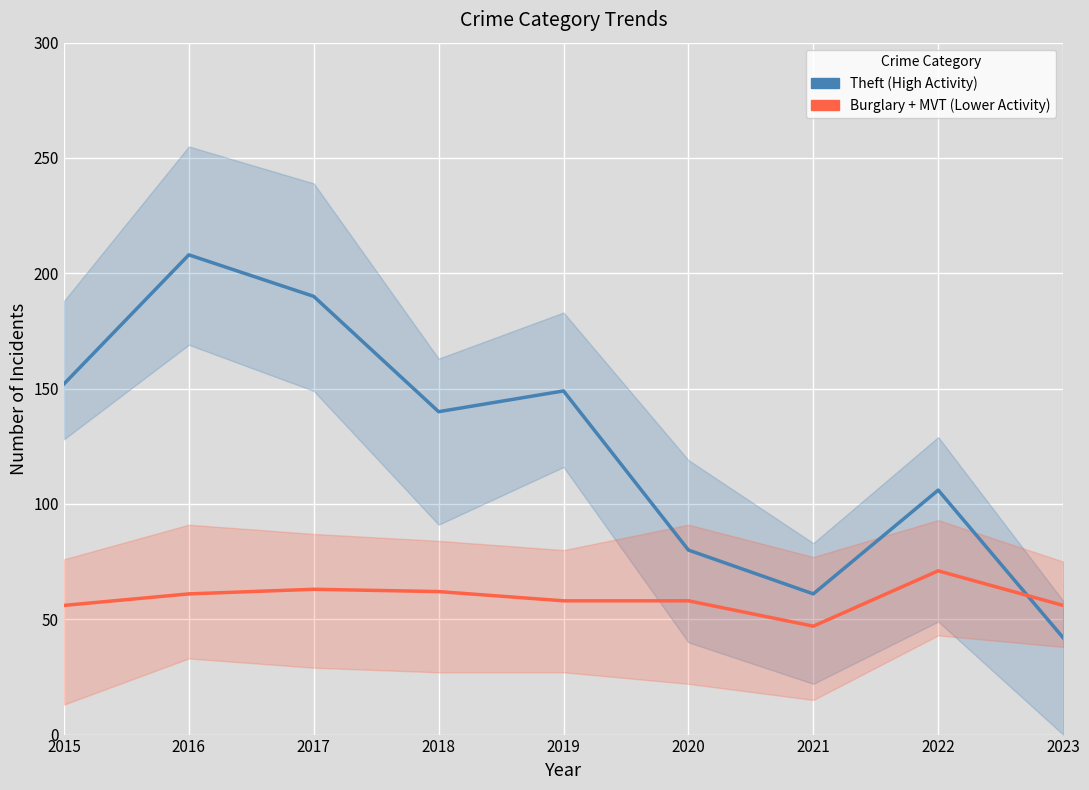

How many data points in Burglary + MVT (Lower Activity) are above 58?

4